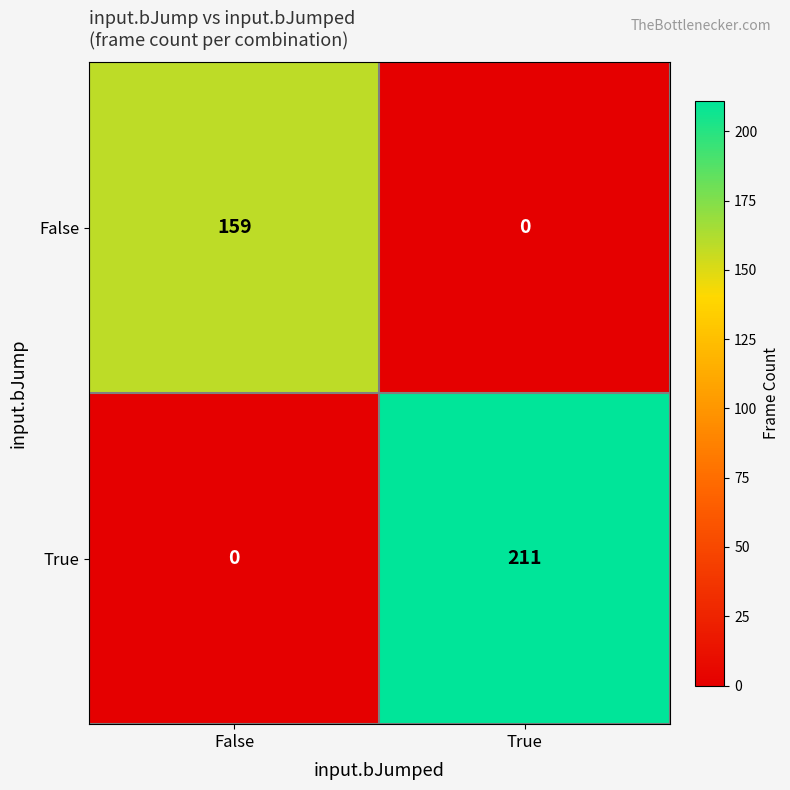

Where is True nearest to the value 105?

False